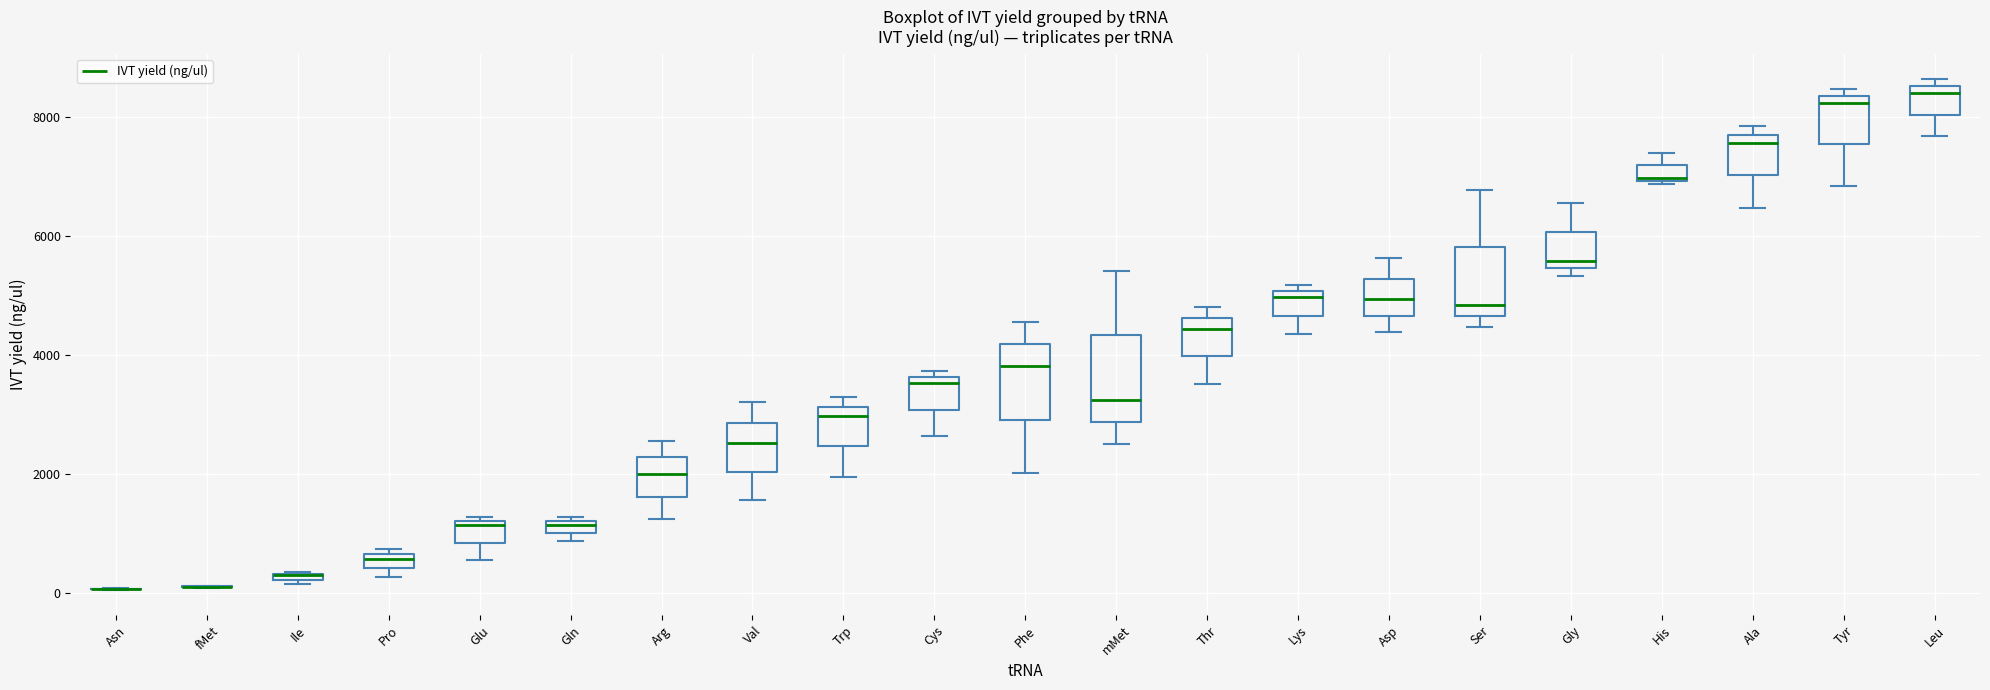

Where is the upper edge of the box for Thr on the y-axis? The values are not printed on the chart, so give them approximately, as read against the axis.

4600